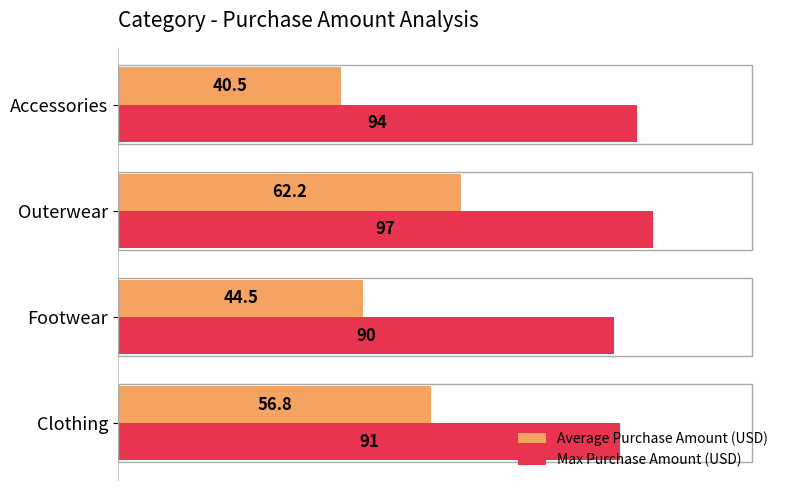

Which series has the largest range (max minus min)?

Average Purchase Amount (USD)